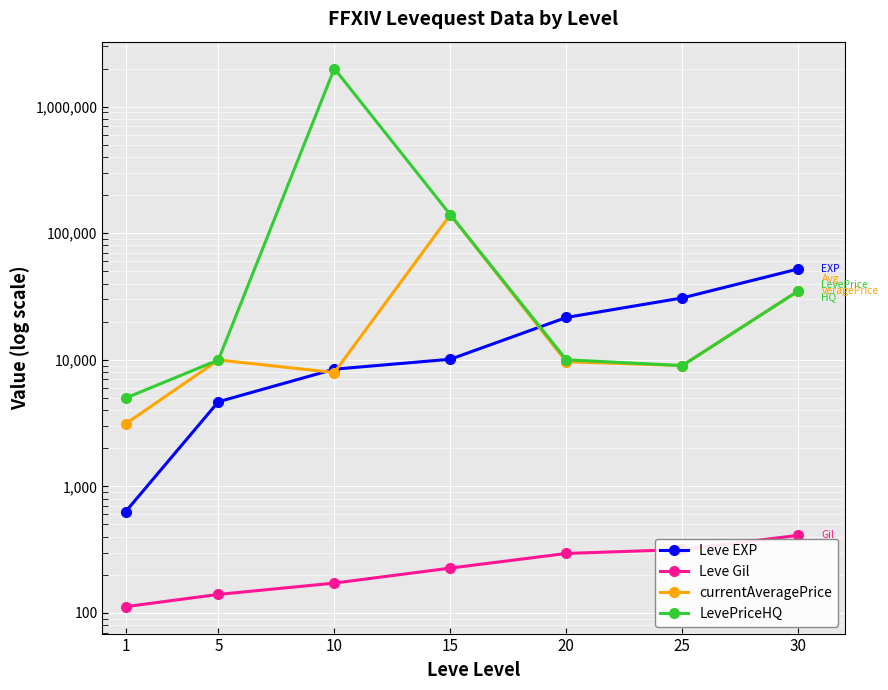

How many data points in Leve Gil are above 226?

3